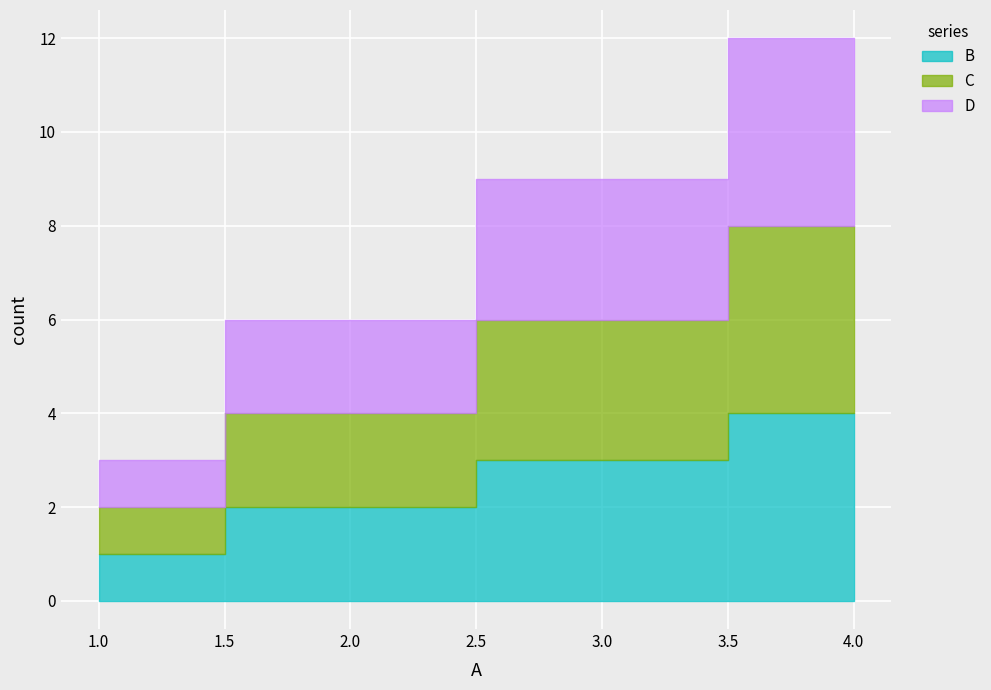

What is the value of the B point at the 4th from the left?

4